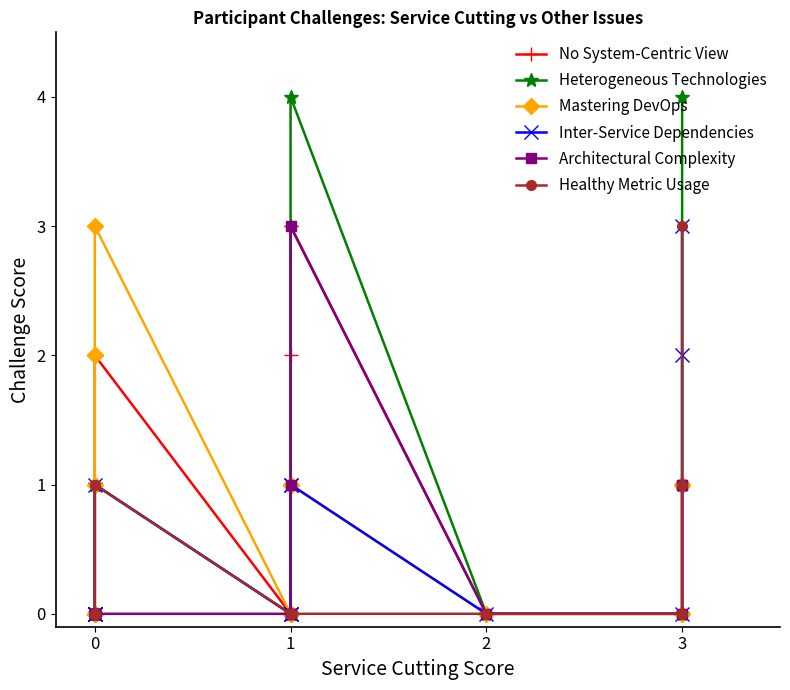

What is the value of the No System-Centric View point at the 10th from the left?

1